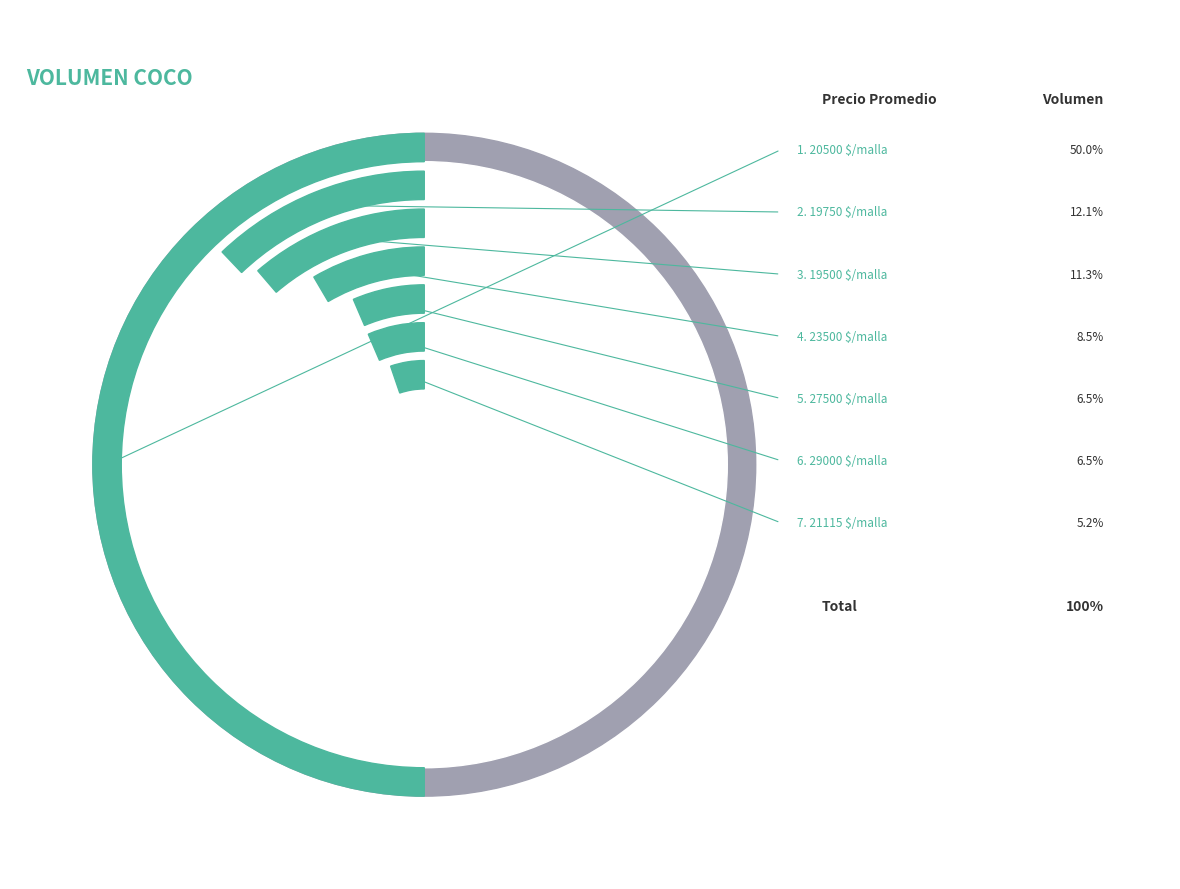

Does any single category account for the majority?

No